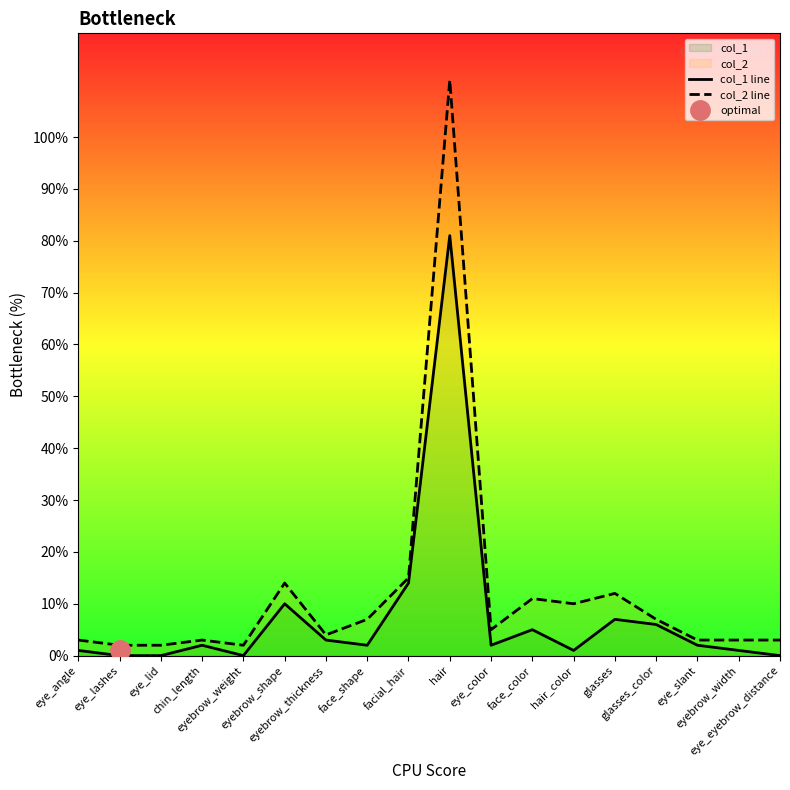

At which category does col_1 line reach its first local peak?

chin_length